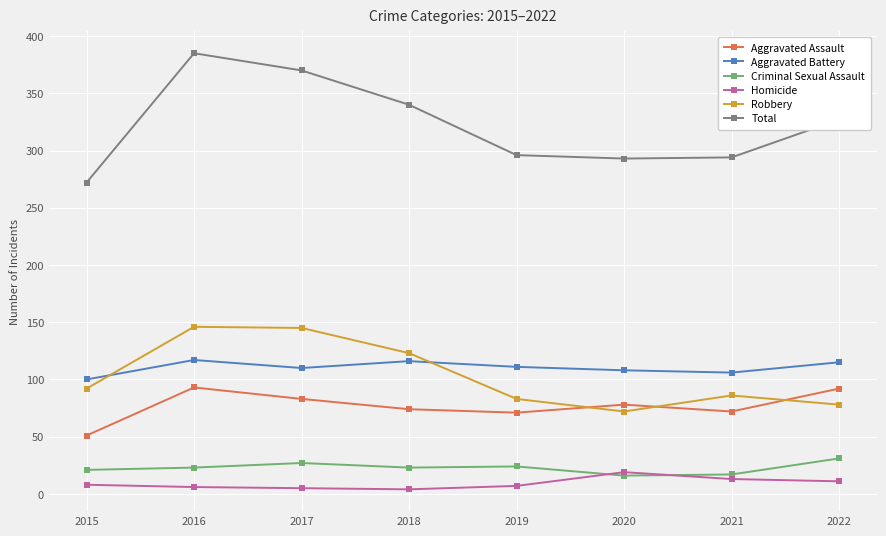

What is the average value of the Robbery series?

103